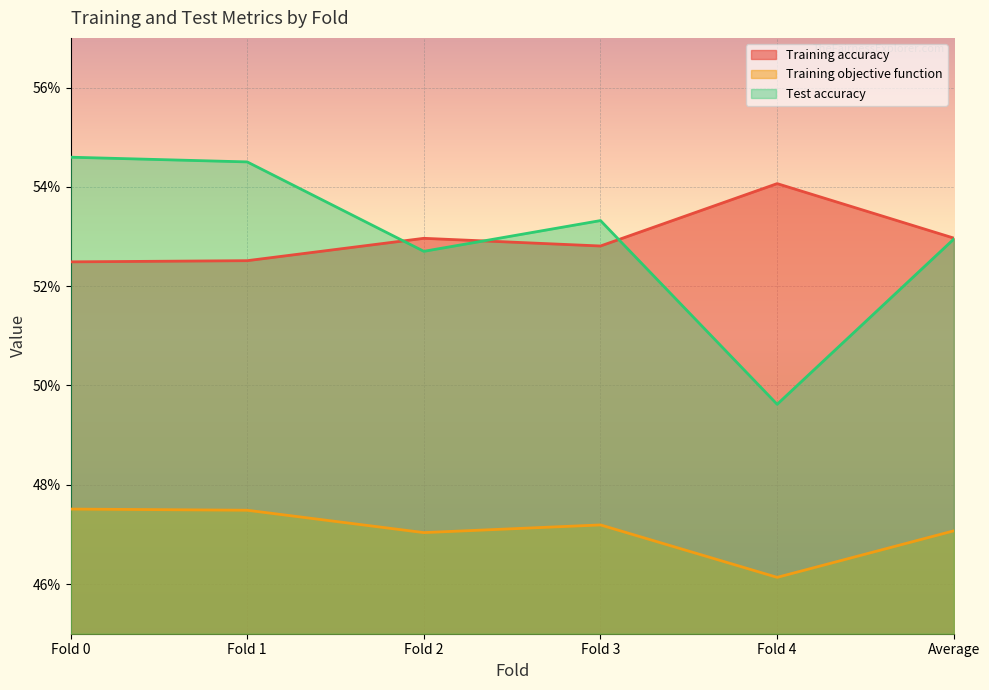

Where is the first local maximum for Training accuracy?

Fold 2